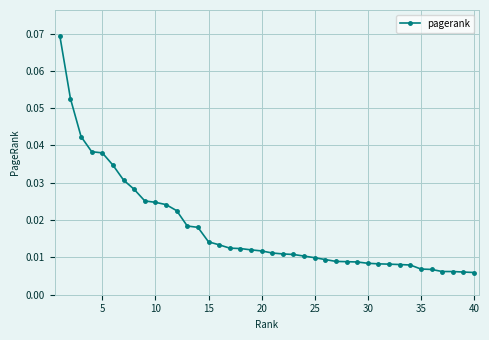

What is the sum of all values?

0.7